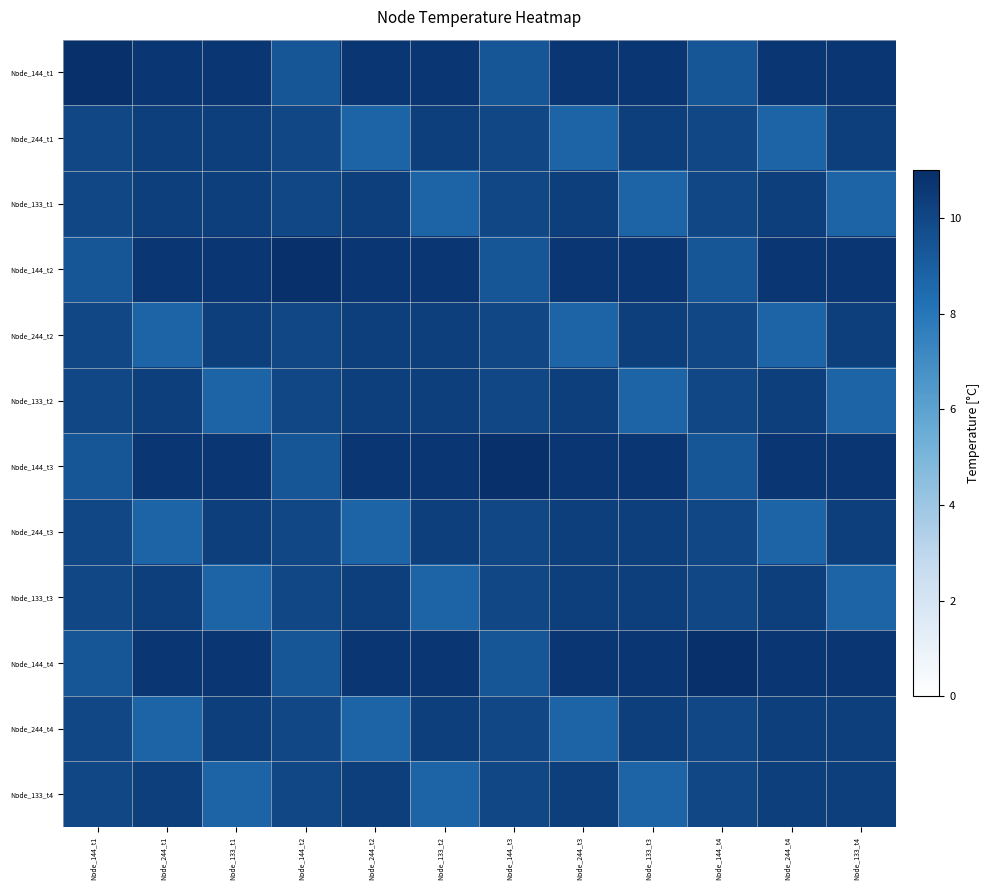

At which category is the sum across all series the highest?

Node_244_t1